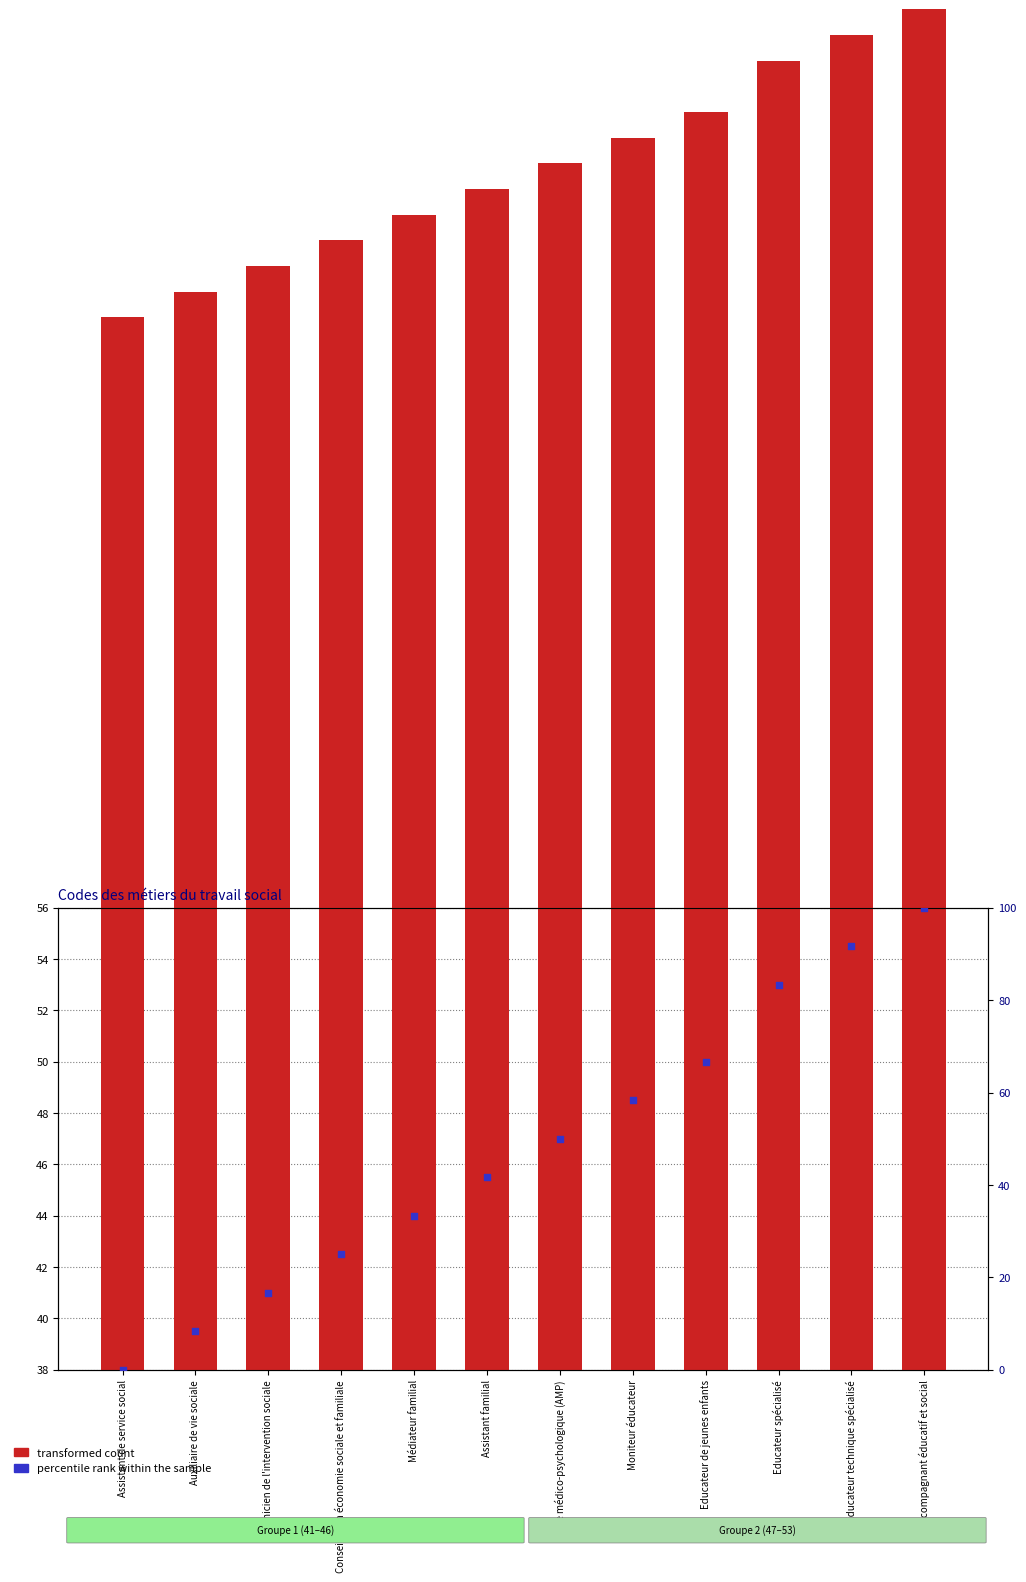

Which series reaches the minimum Y coordinate?

percentile rank within the sample